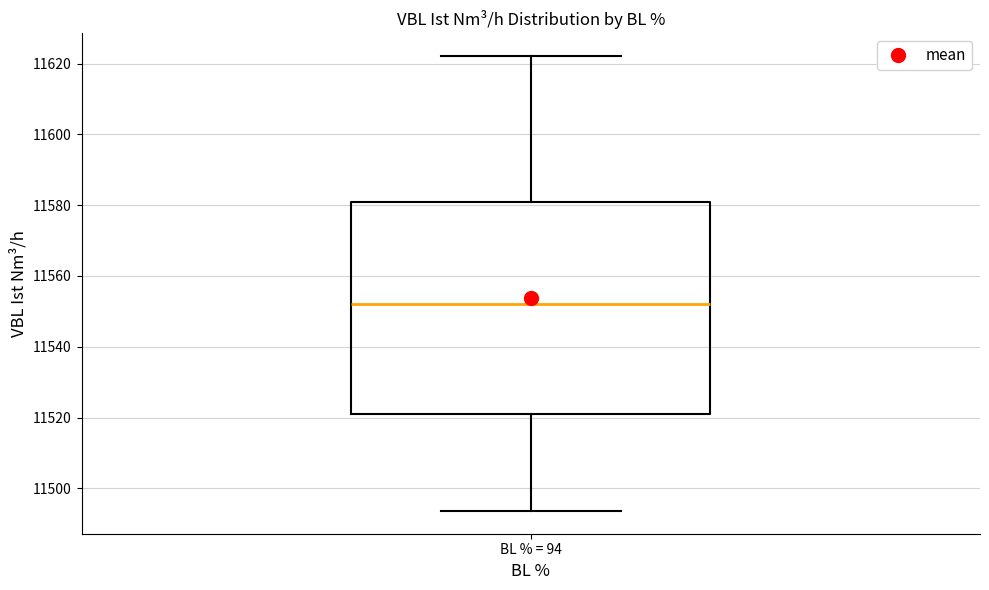

Where is the upper edge of the box for BL % = 94 on the y-axis? The values are not printed on the chart, so give them approximately, as read against the axis.

11580